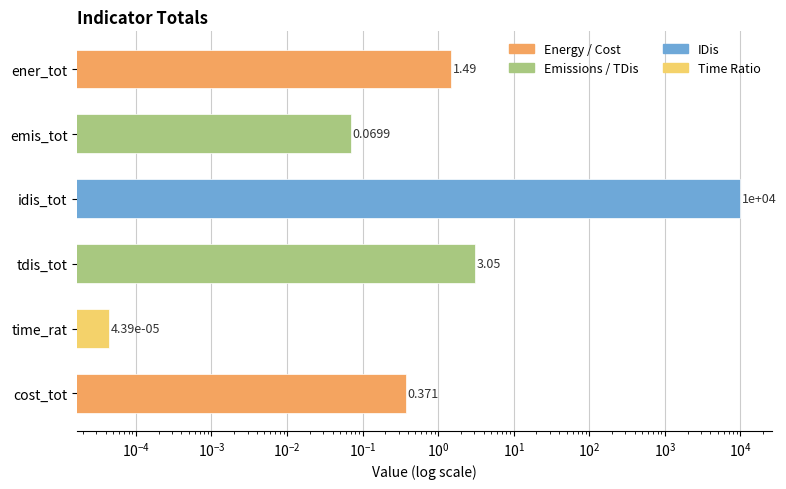

Reading right to left, extract all data points from this chart.

0.4	0.0	3.1	10009.7	0.1	1.5